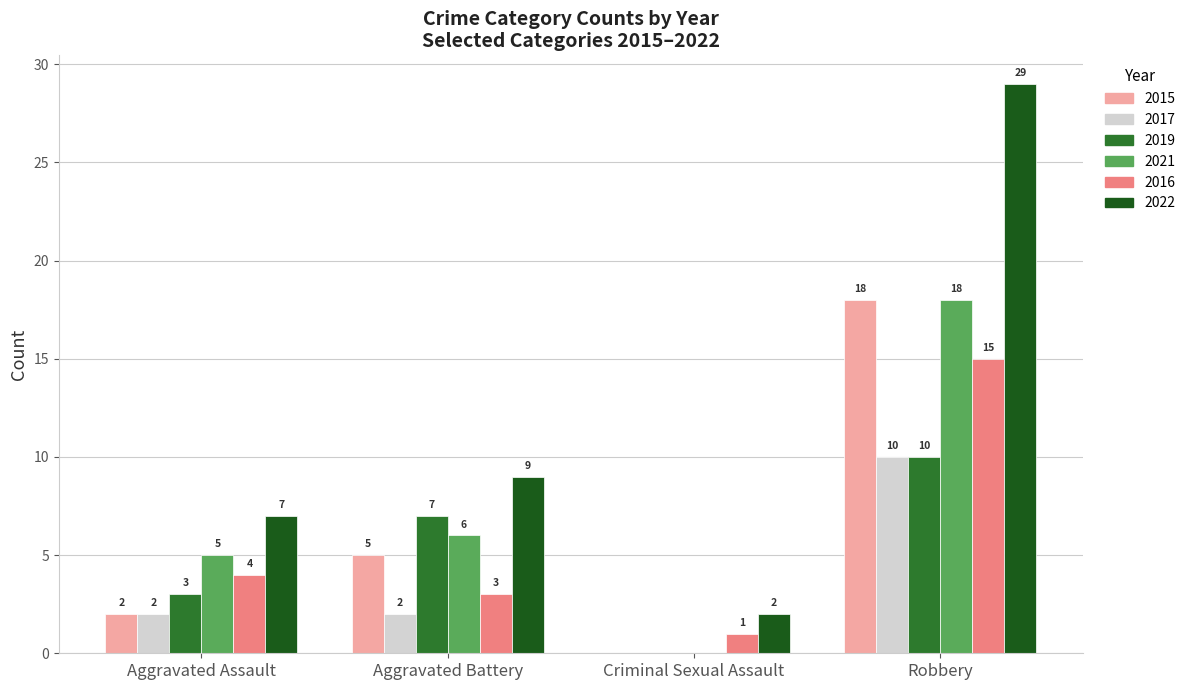

True or false: 2022 has a value of 3 at Criminal Sexual Assault.

False